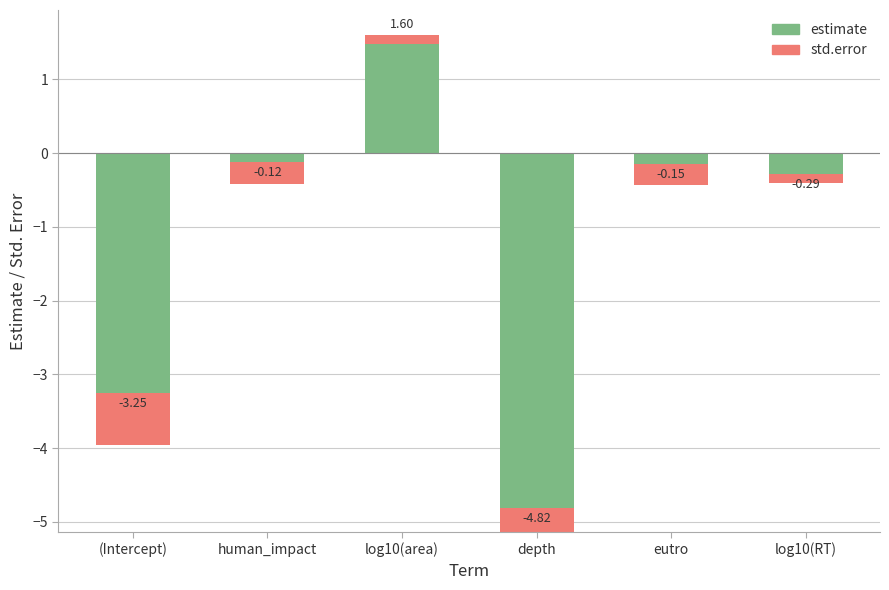

Is it true that std.error equals 0.3 at depth?

True